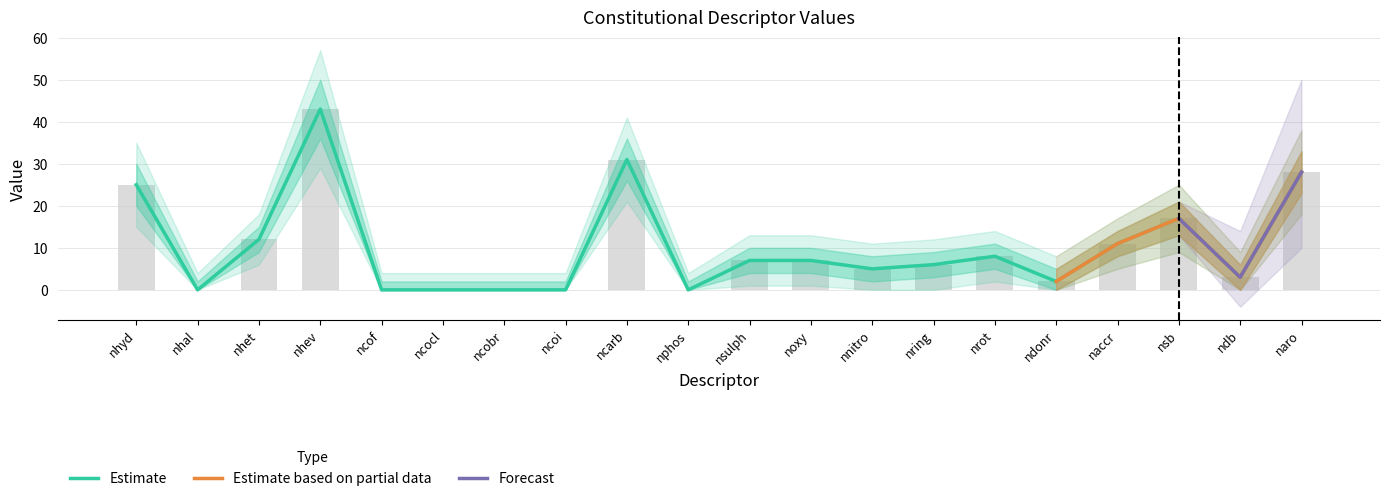

What is the difference between the second highest and second lowest values in the Old Value series?

31